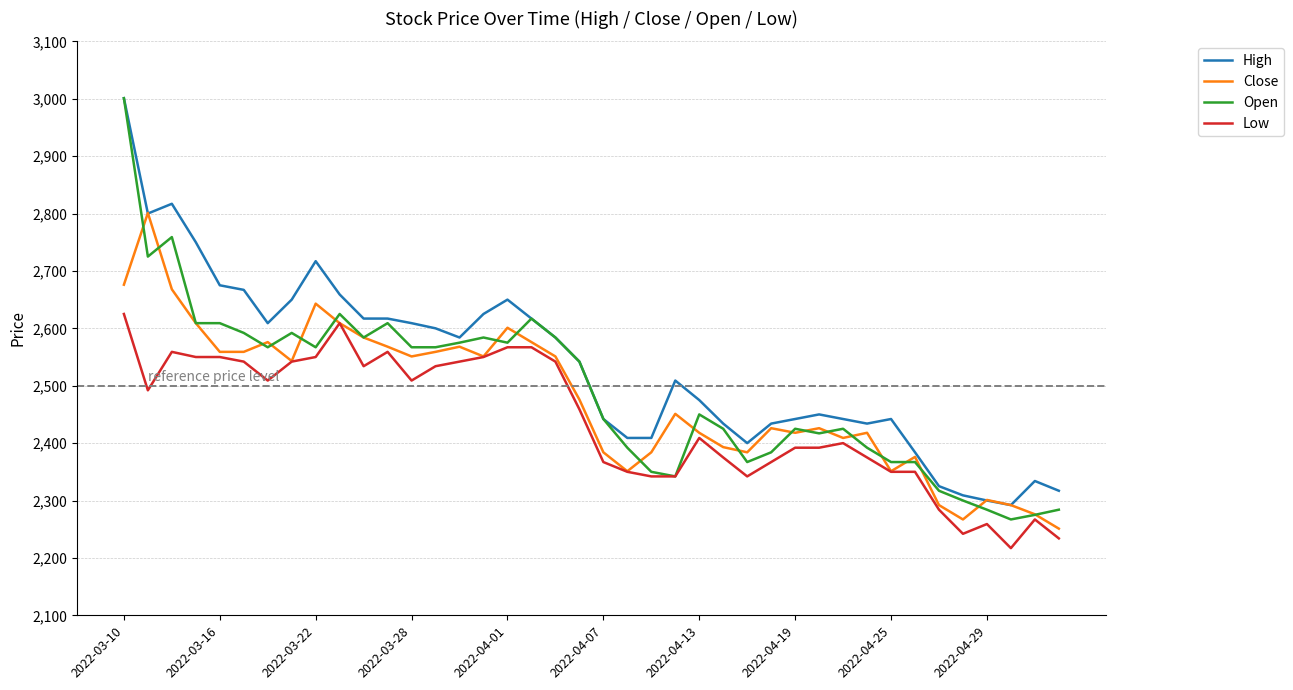

Which series has the largest total across all categories?

High